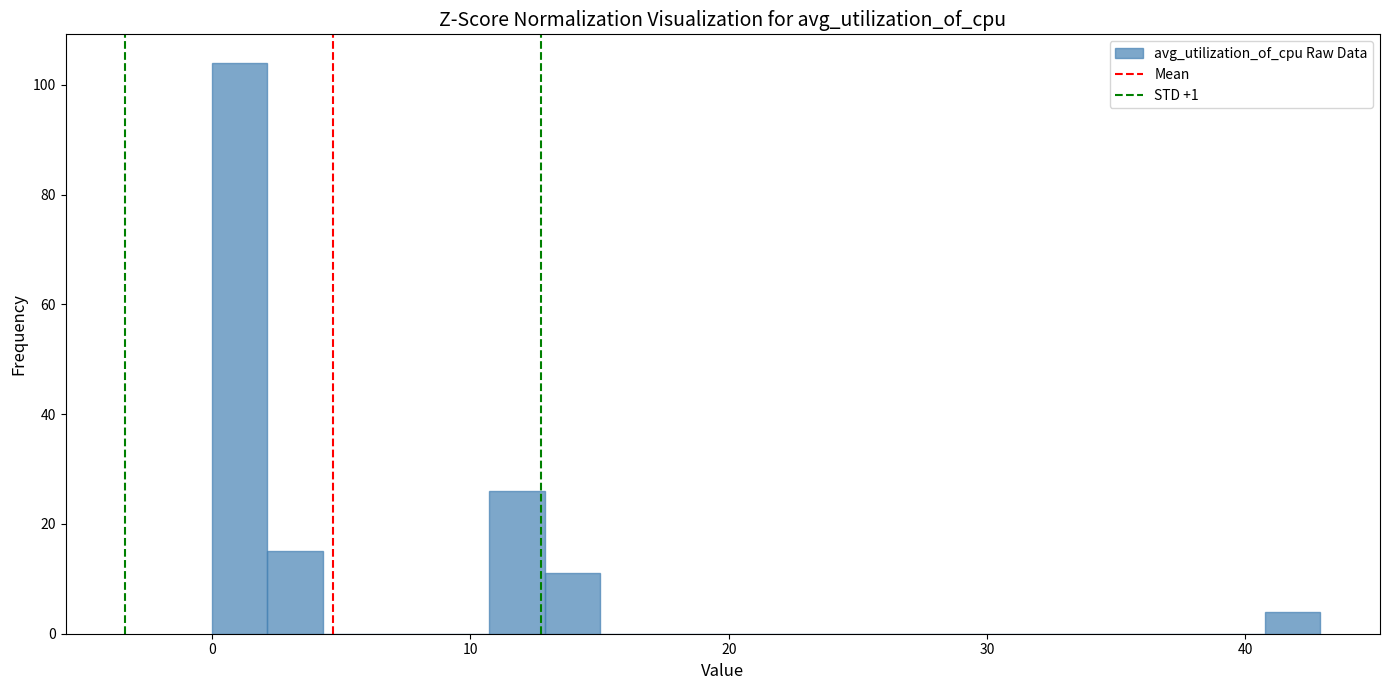

Around what value on the x-axis is the tallest bar? Give the approximate position of its centre, as read against the axis.

1